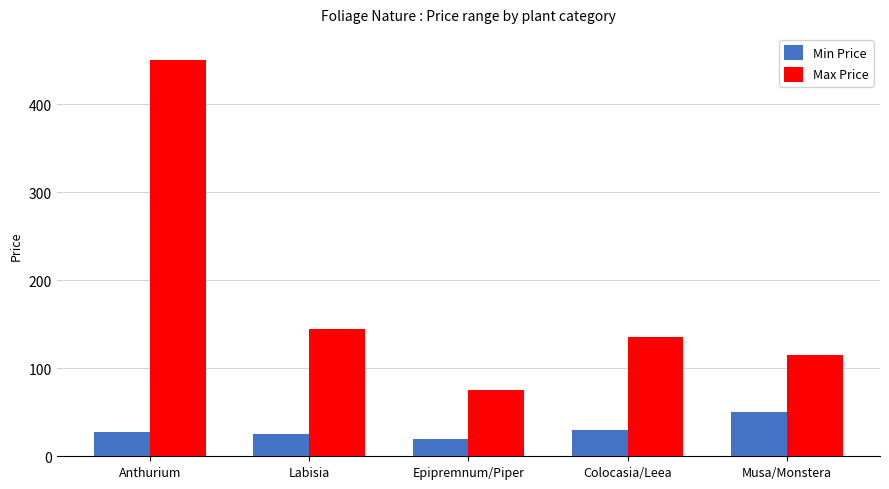

True or false: Min Price has a value of 65 at Musa/Monstera.

False